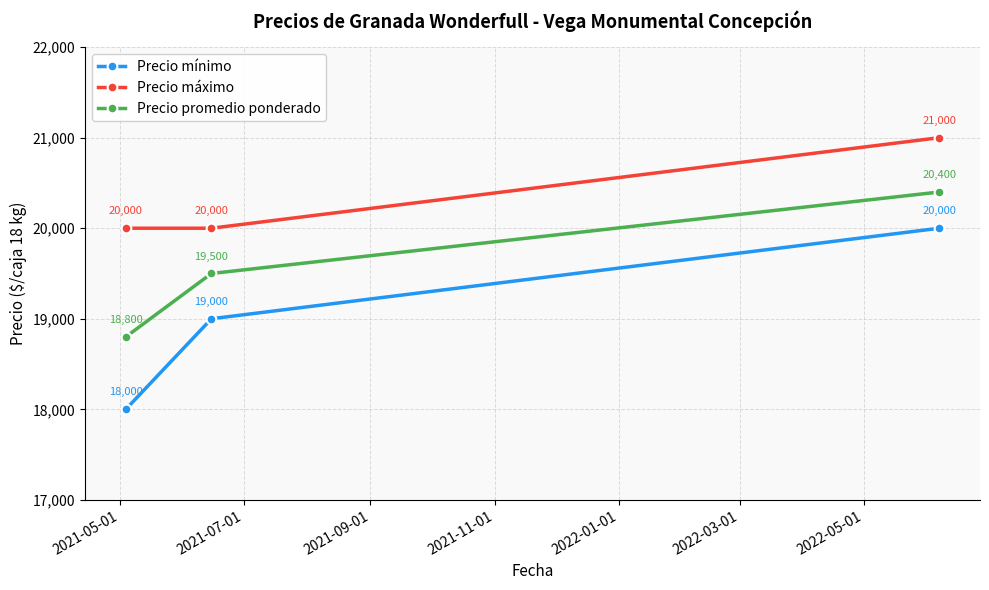

Count the Precio mínimo values in the range 18000 to 20000.

3